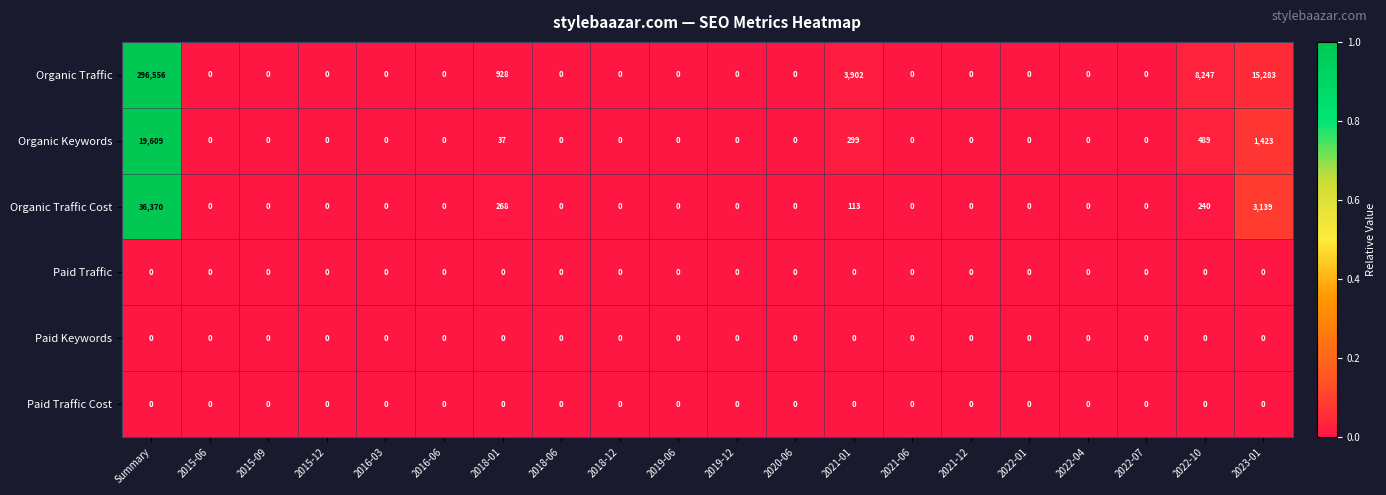

Which series has the largest total across all categories?

Organic Traffic